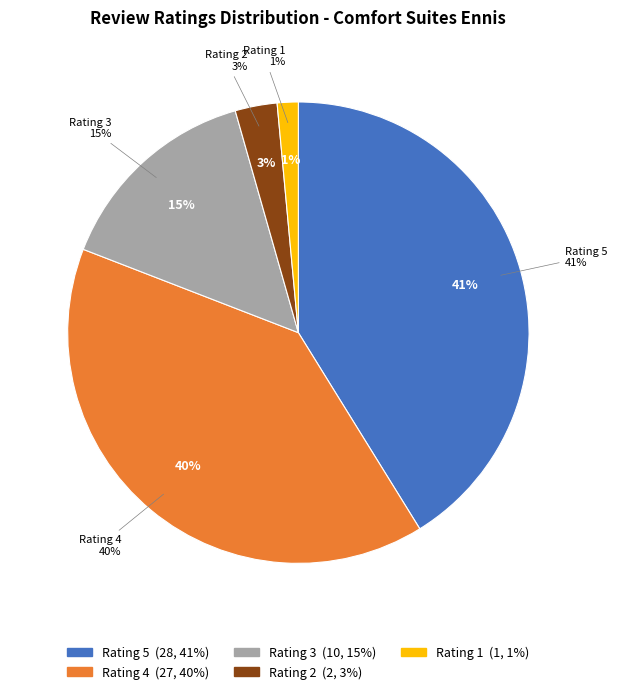

To the nearest percent, what is the difference between the largest and smallest slice percentages?

40%